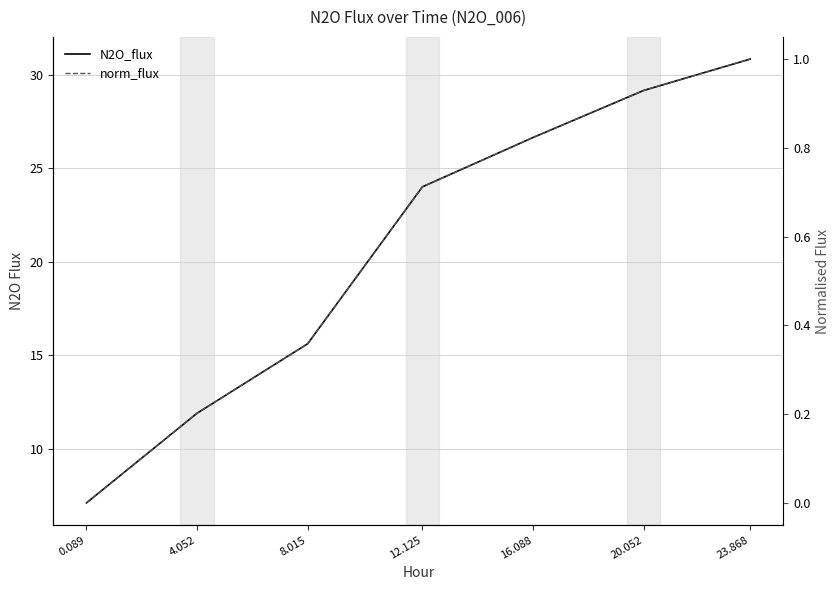

True or false: norm_flux and N2O_flux cross at least once.

False